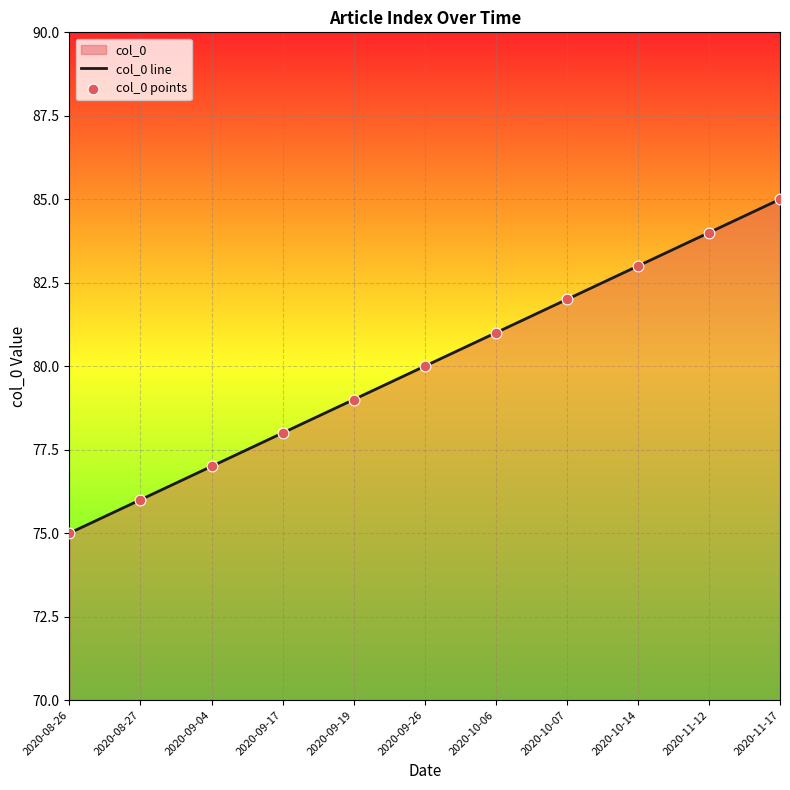

Which series has the largest total across all categories?

col_0 line